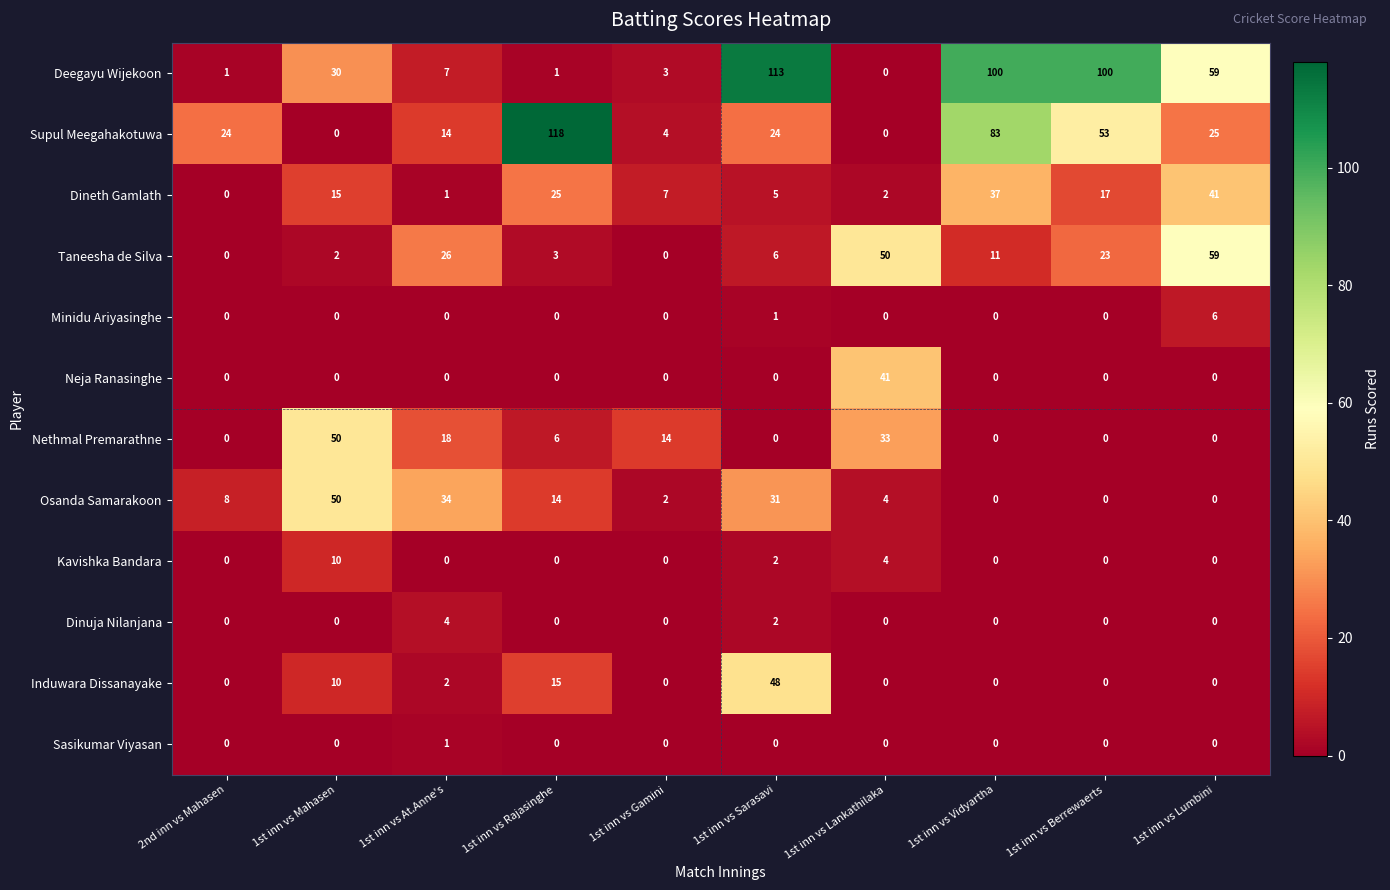

Is it true that Sasikumar Viyasan equals 1 at 2nd inn vs Mahasen?

False